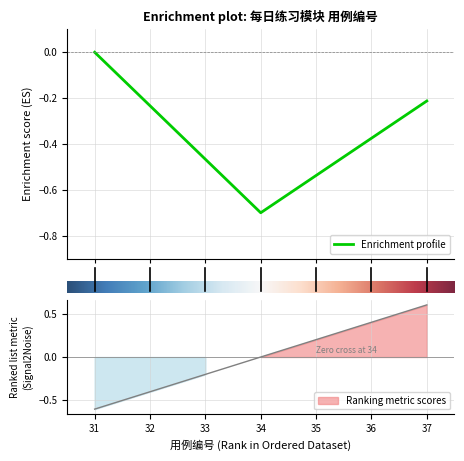

The chart shows a value of -0.5 at 34. True or false?

False